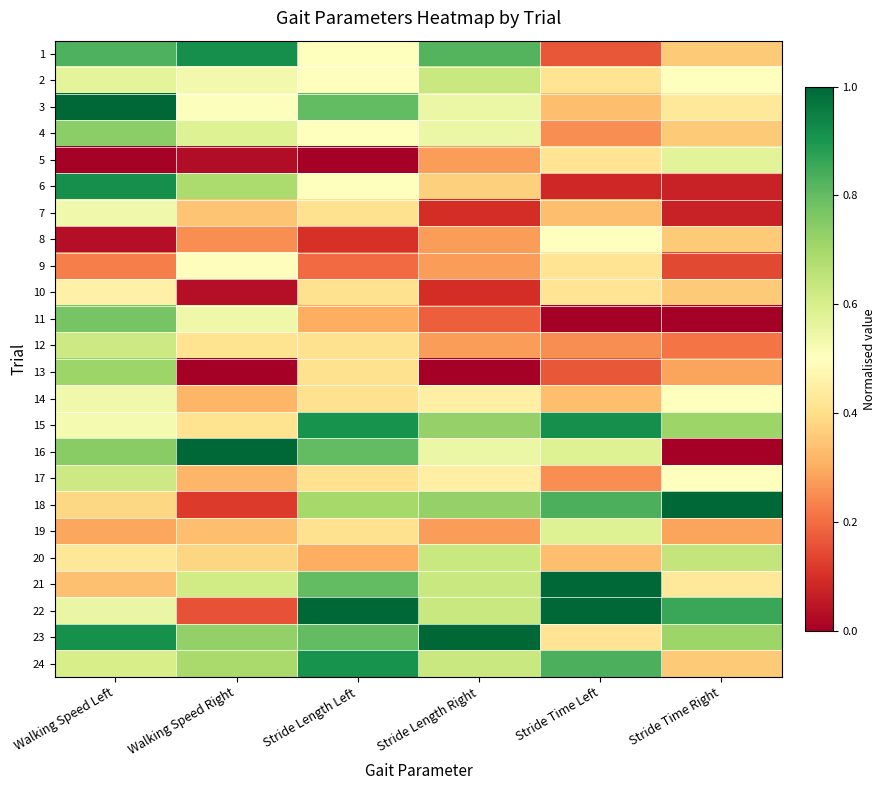

How many series are shown in this chart?

24